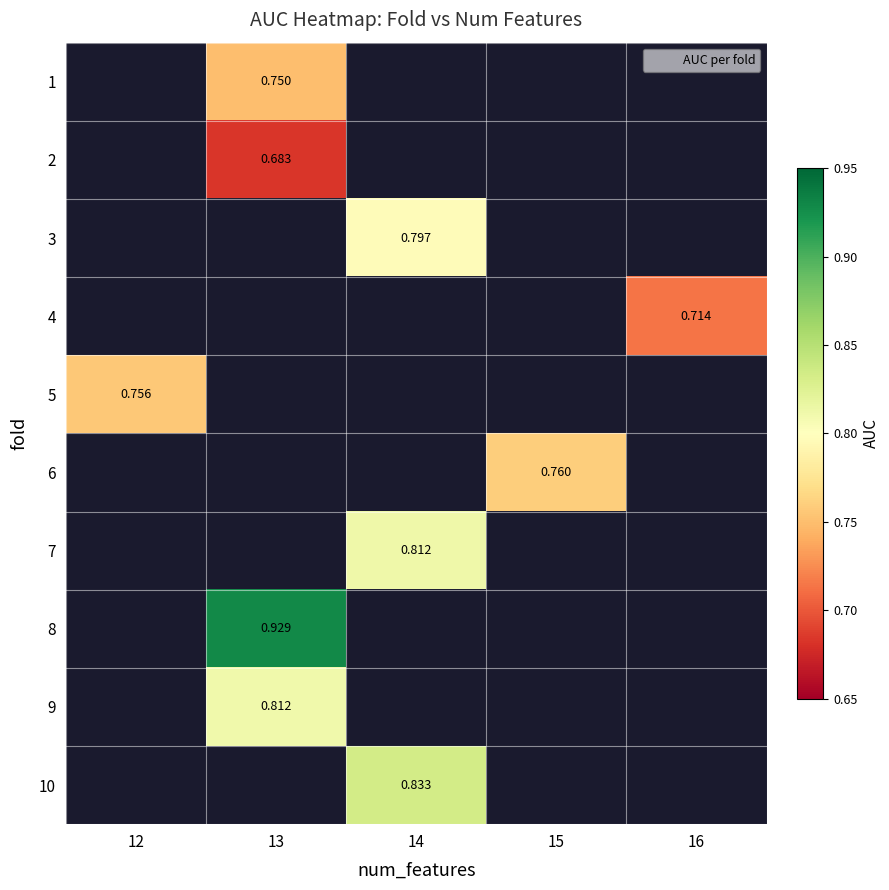

Which label corresponds to the largest value in the chart?

13